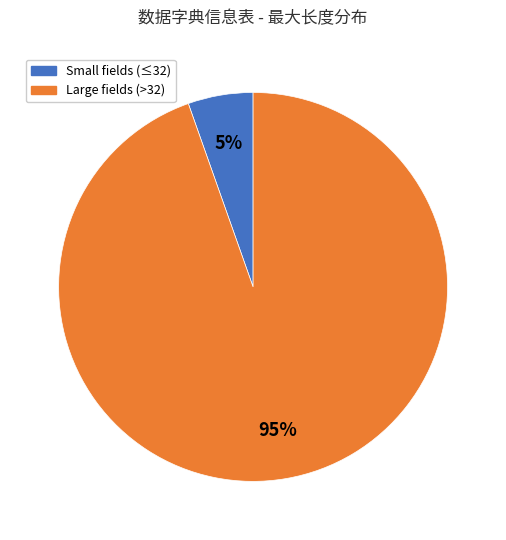

Does any single category account for the majority?

Yes